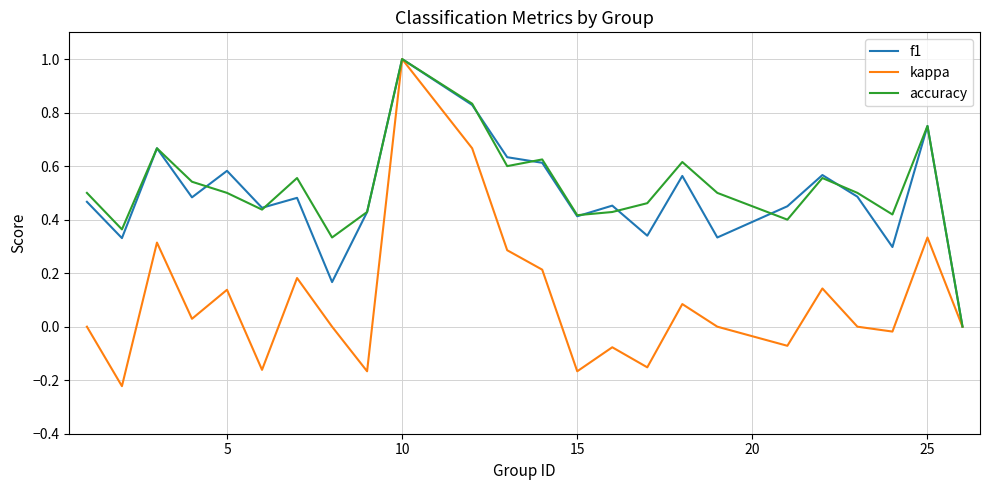

What is the maximum value shown in the chart?

1.0